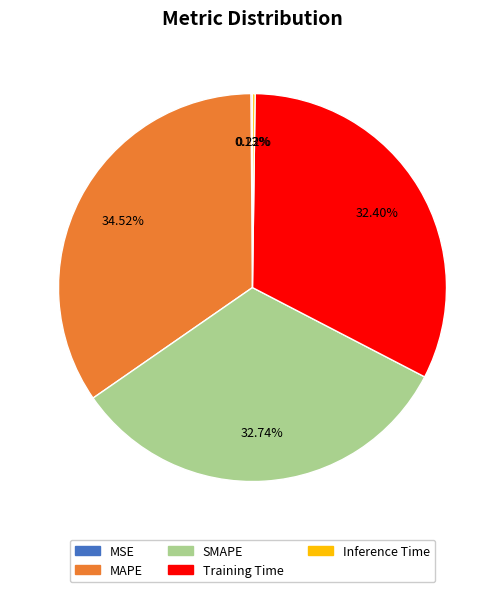

What is the largest slice in the pie chart?

MAPE